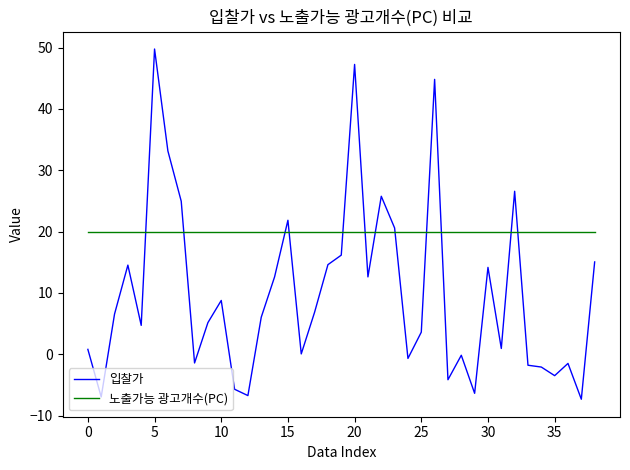

True or false: 노출가능 광고개수(PC) and 입찰가 intersect in this chart.

True